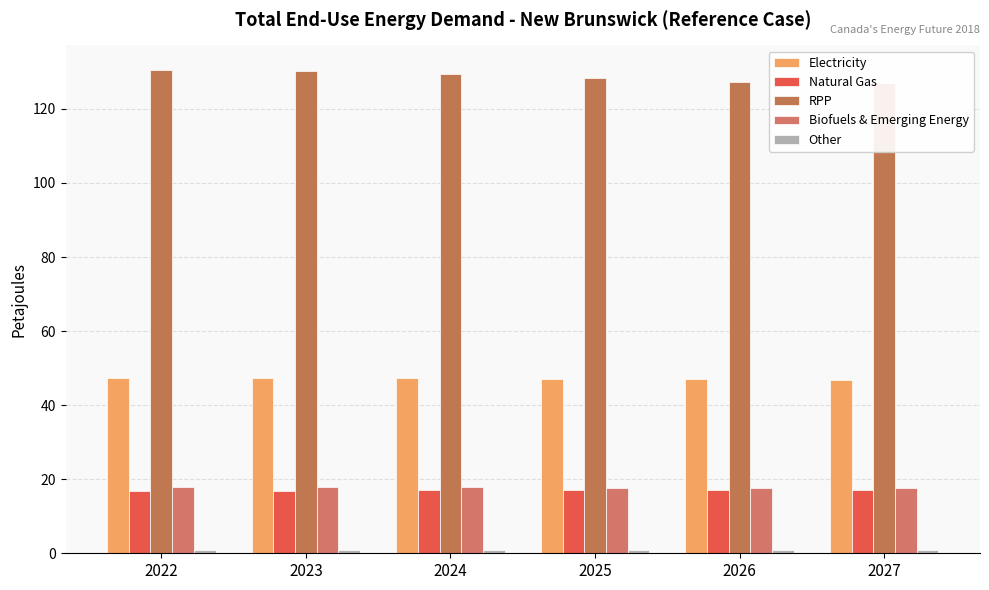

The Natural Gas series shows 17.1 at 2026. True or false?

True